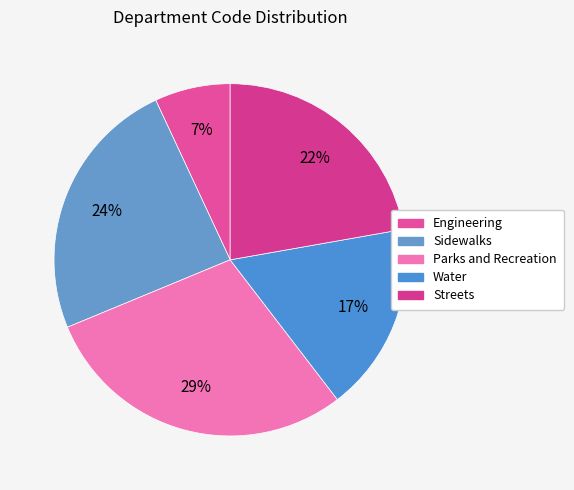

Rank the categories by value from lowest to highest.

Engineering, Water, Streets, Sidewalks, Parks and Recreation